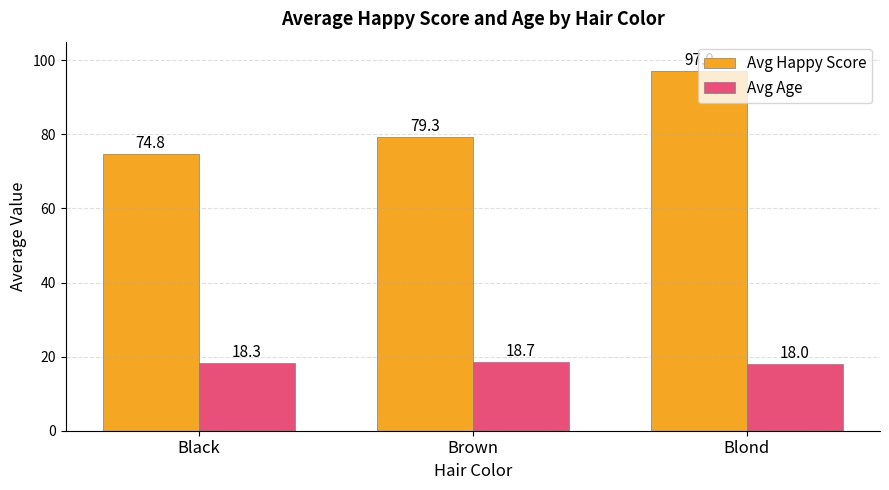

What is the average value of the Avg Age series?

18.3